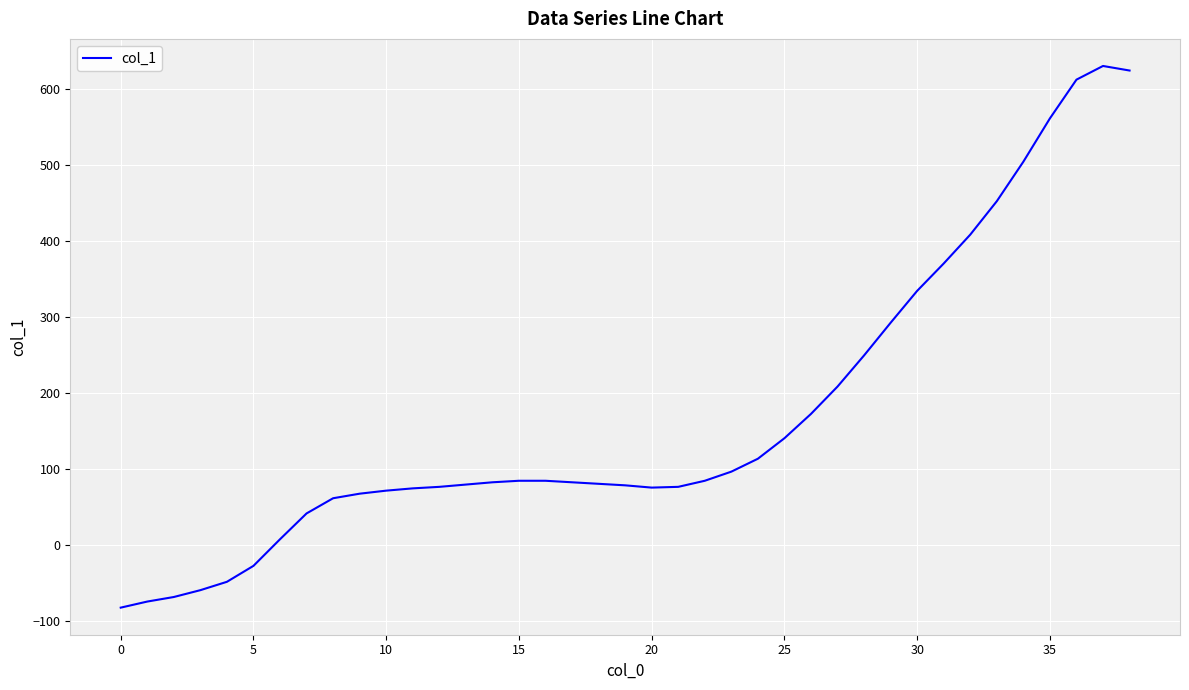

How many lines are shown in the chart?

1